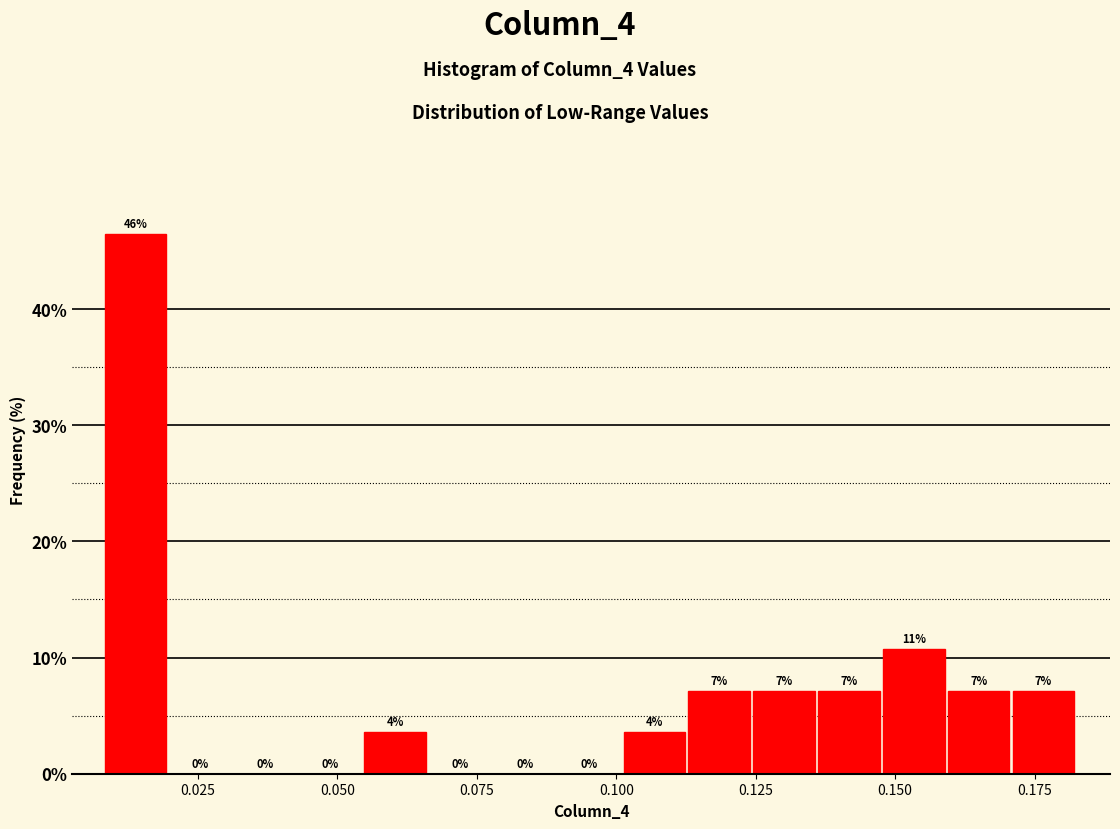

Around what value on the x-axis is the tallest bar? Give the approximate position of its centre, as read against the axis.

0.015